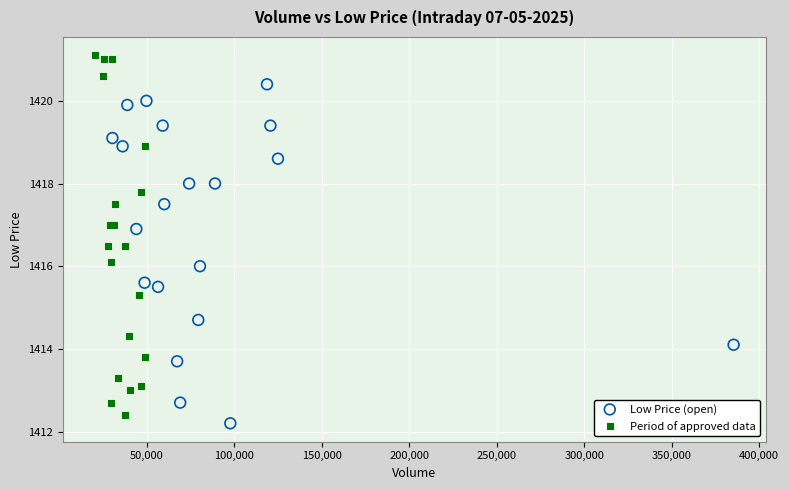

Which series reaches the maximum Y coordinate?

Period of approved data